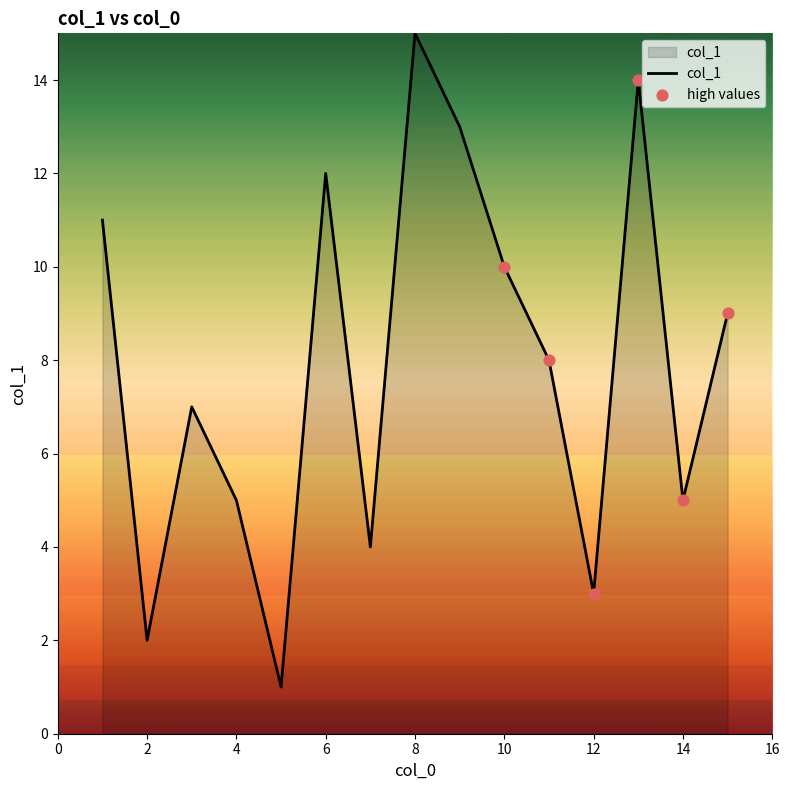

What is the difference between the maximum and minimum values?

14